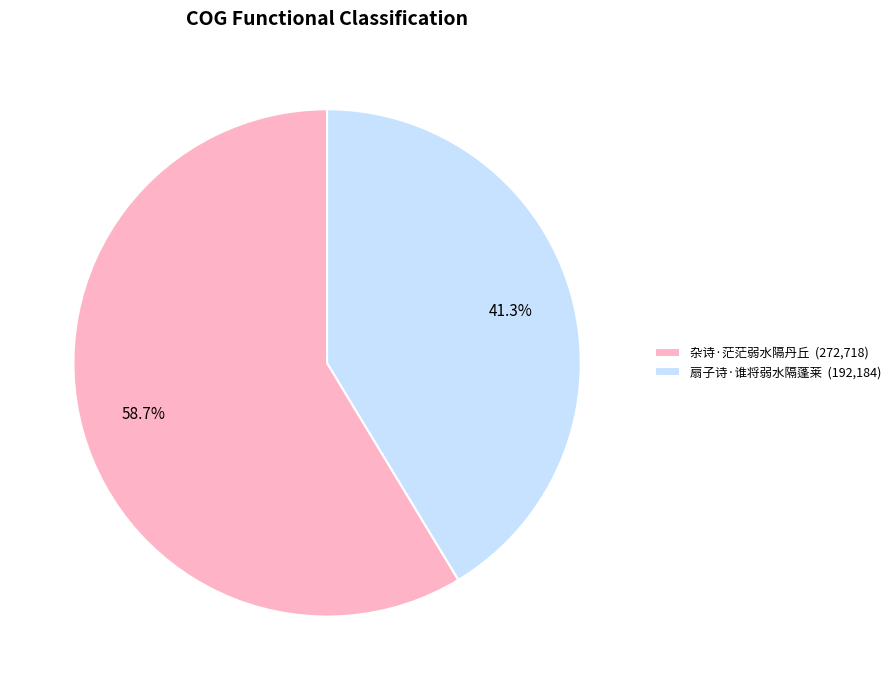

Does any single category account for the majority?

Yes